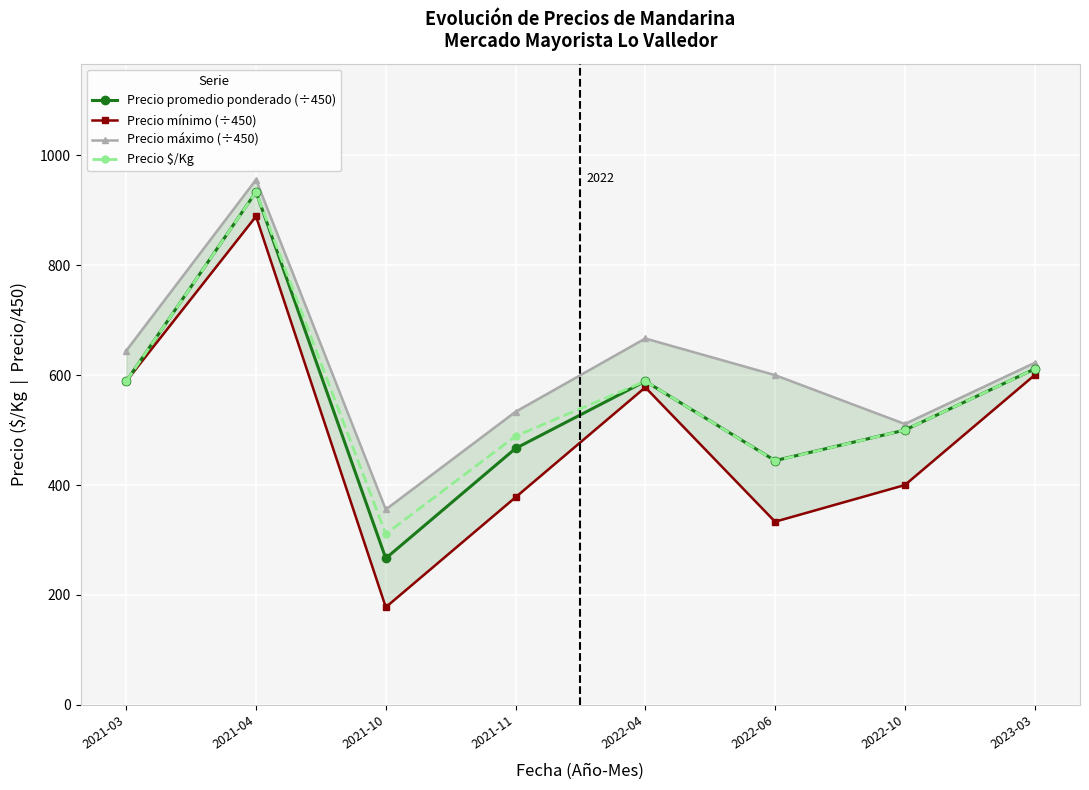

At which category does Precio máximo (÷450) reach its first local valley?

2021-10